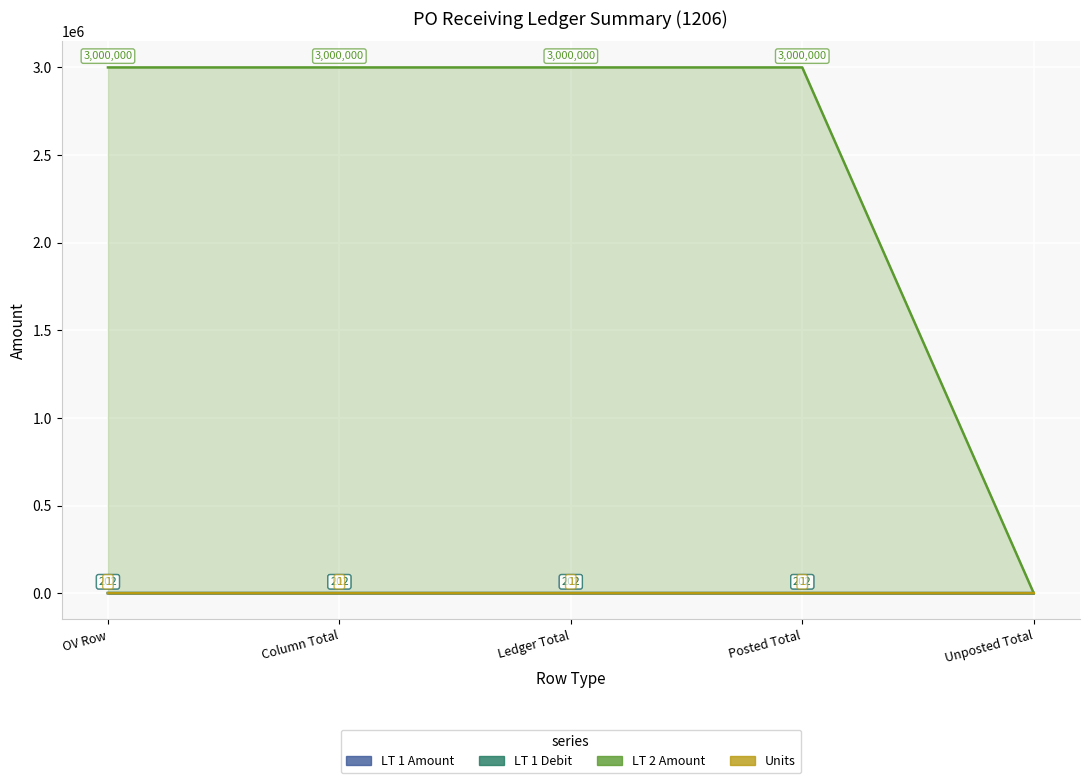

Which label corresponds to the largest value in the chart?

OV Row